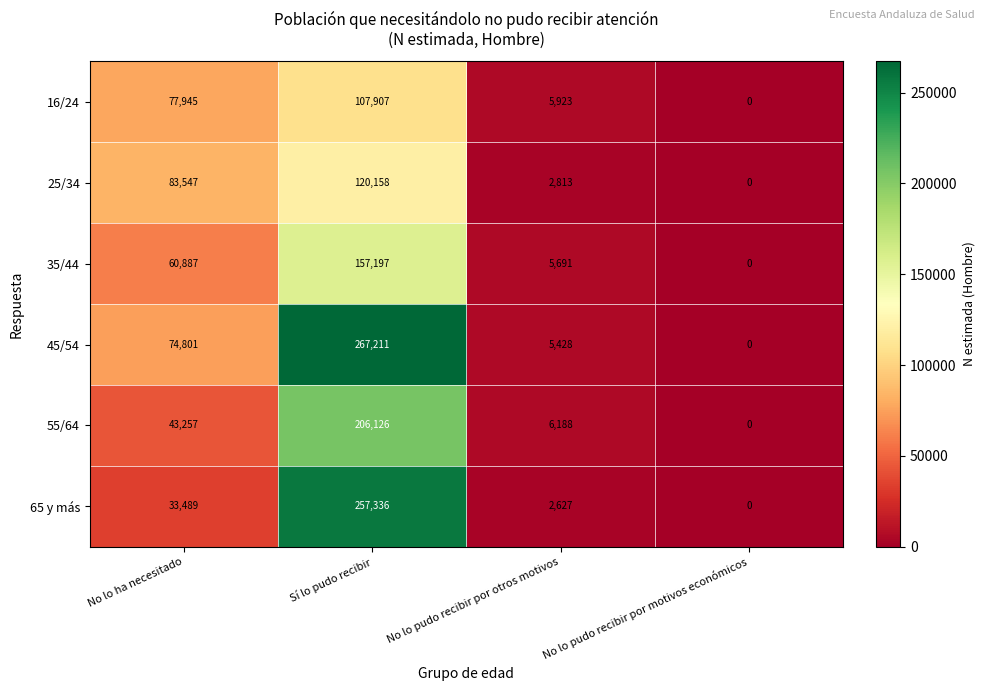

Which series changed the most between No lo ha necesitado and No lo pudo recibir por otros motivos?

25/34